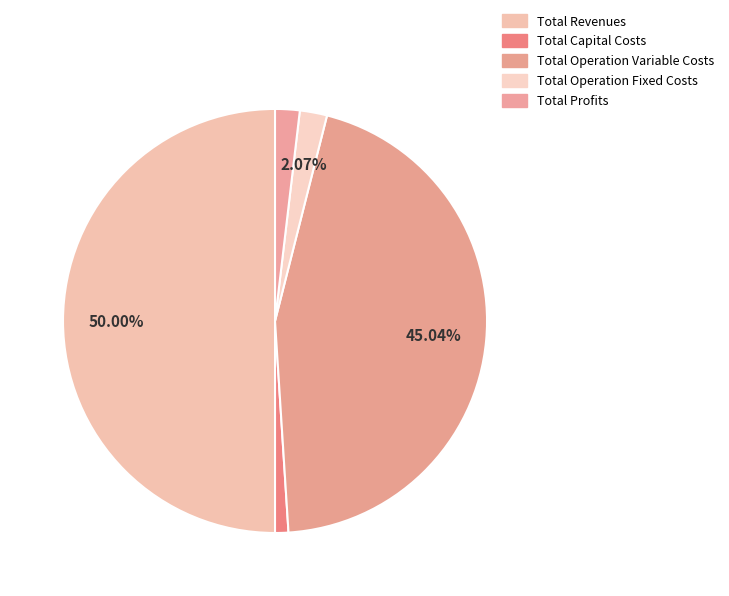

Which slice is the largest?

Total Revenues